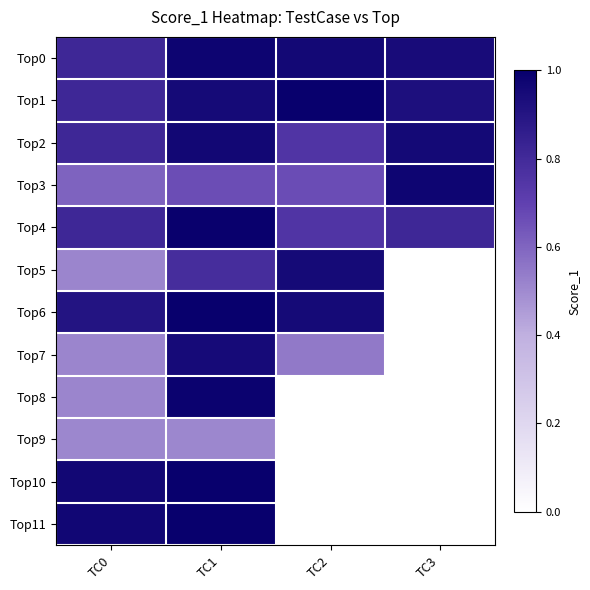

Reading left to right, list all the values displayed in this chart.

Top0: TC0=0.8	TC1=1.0	TC2=1.0	TC3=0.9
Top1: TC0=0.8	TC1=1.0	TC2=1.0	TC3=0.9
Top2: TC0=0.8	TC1=1.0	TC2=0.8	TC3=1.0
Top3: TC0=0.6	TC1=0.7	TC2=0.7	TC3=1.0
Top4: TC0=0.8	TC1=1.0	TC2=0.8	TC3=0.8
Top5: TC0=0.5	TC1=0.8	TC2=1.0	TC3=0.0
Top6: TC0=0.9	TC1=1.0	TC2=1.0	TC3=0.0
Top7: TC0=0.5	TC1=0.9	TC2=0.5	TC3=0.0
Top8: TC0=0.5	TC1=1.0	TC2=0.0	TC3=0.0
Top9: TC0=0.5	TC1=0.5	TC2=0.0	TC3=0.0
Top10: TC0=1.0	TC1=1.0	TC2=0.0	TC3=0.0
Top11: TC0=1.0	TC1=1.0	TC2=0.0	TC3=0.0